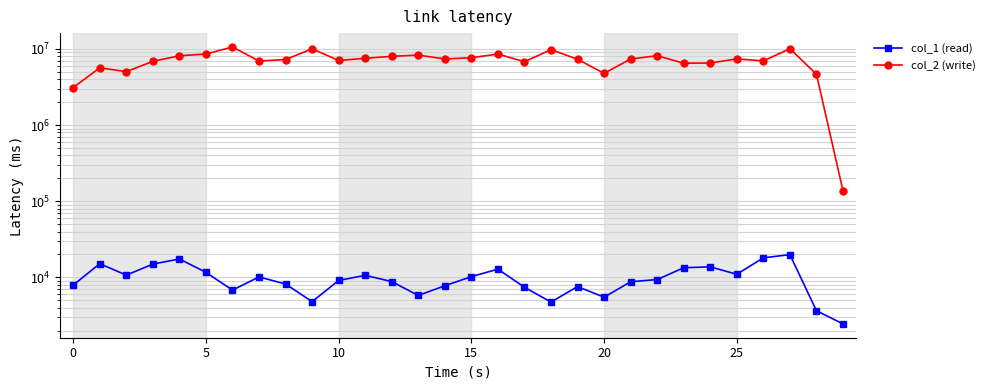

List the series in order of their overall mean, lowest first.

col_1 (read), col_2 (write)